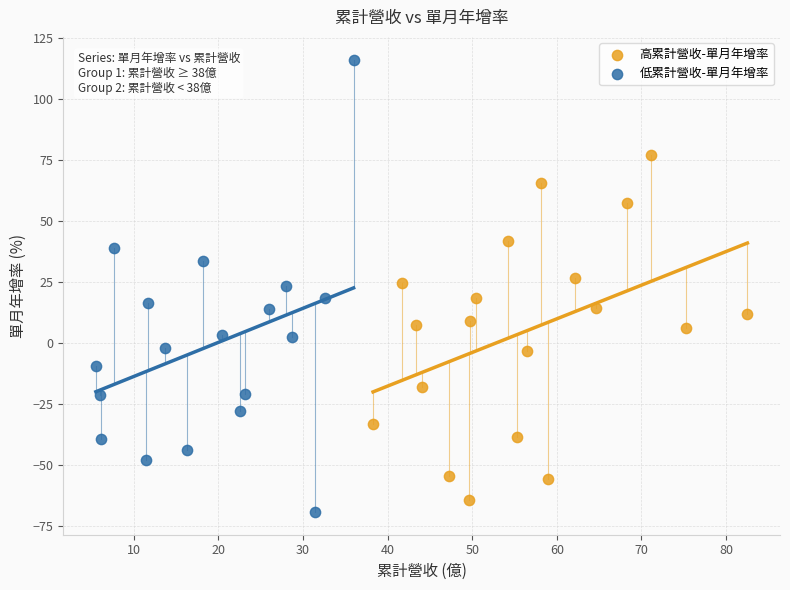

Which series has the largest Y range (max minus min)?

低累計營收-單月年增率